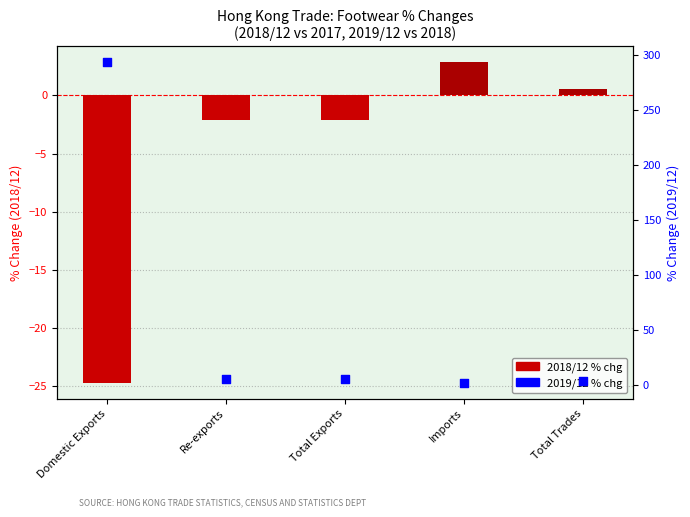

Which series reaches the minimum Y coordinate?

2018/12 % chg